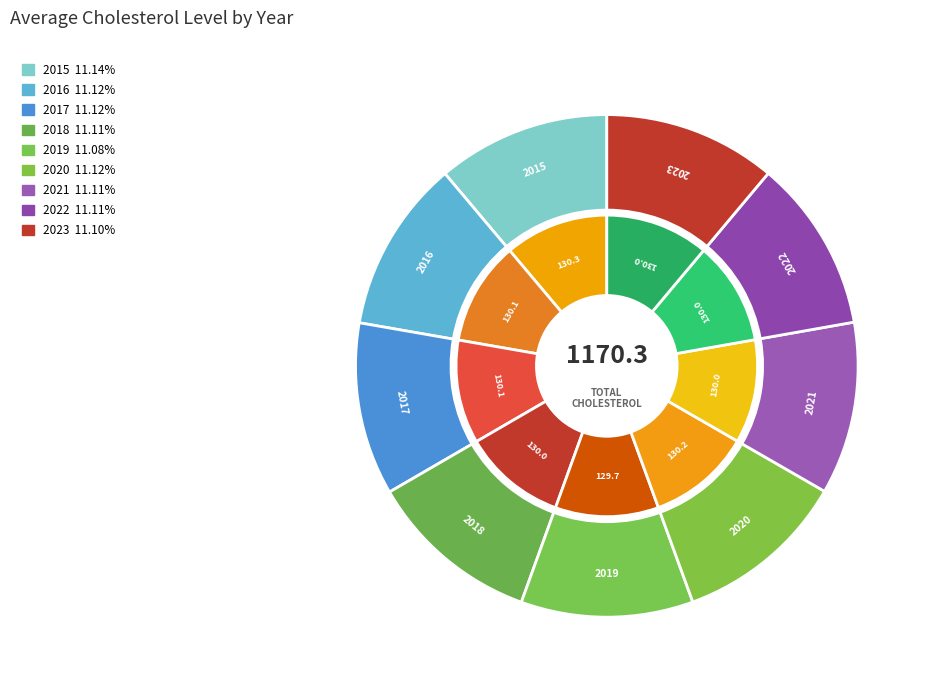

Rank the categories by value from highest to lowest.

2015, 2020, 2017, 2016, 2021, 2022, 2018, 2023, 2019